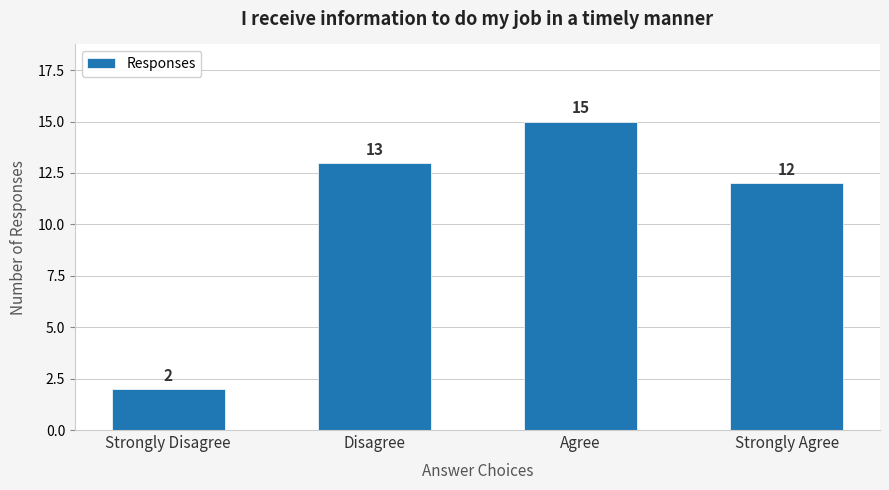

Reading left to right, what are all the values shown in this chart?

Strongly Disagree=2	Disagree=13	Agree=15	Strongly Agree=12